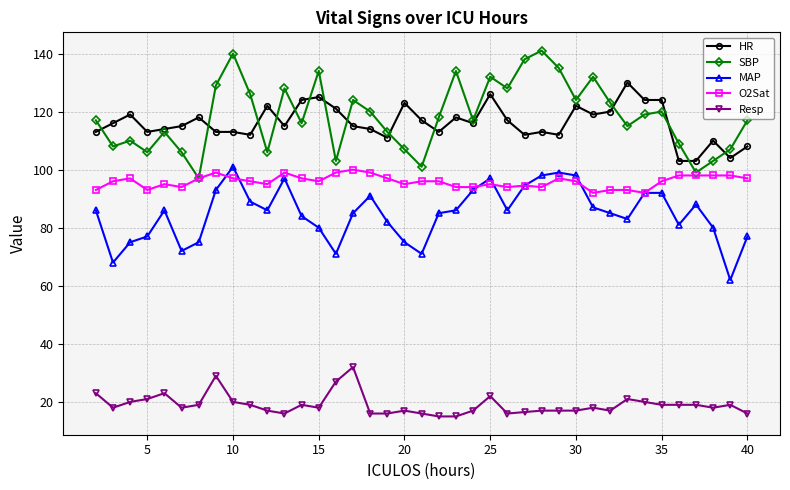

What is the value of the O2Sat point at the 20th from the left?

96.0